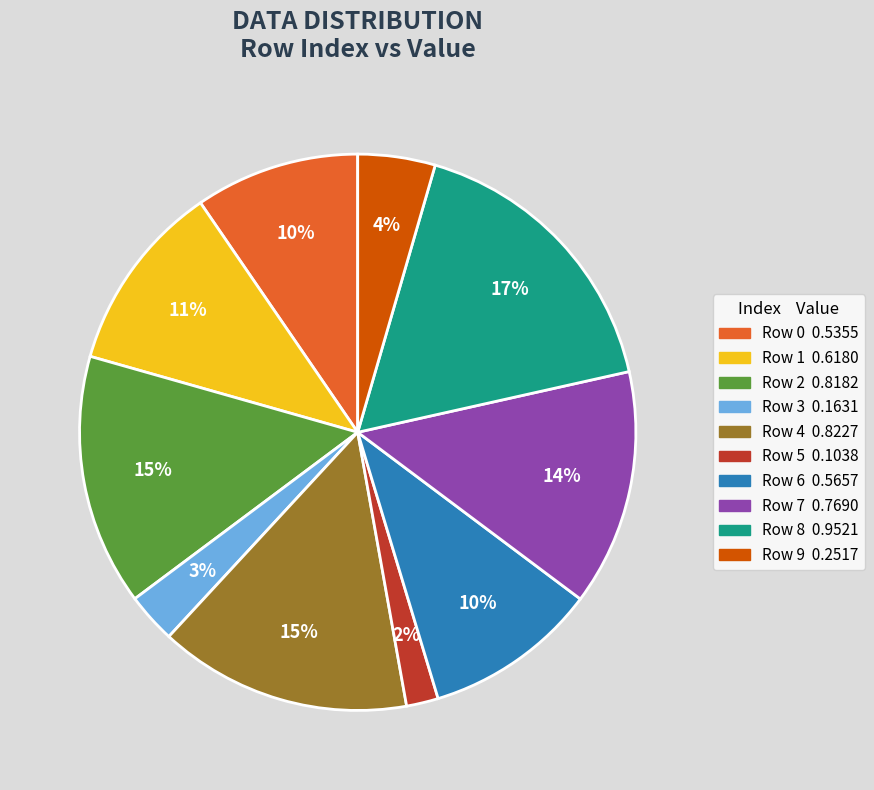

To the nearest percent, what is the difference between the largest and smallest slice percentages?

15%